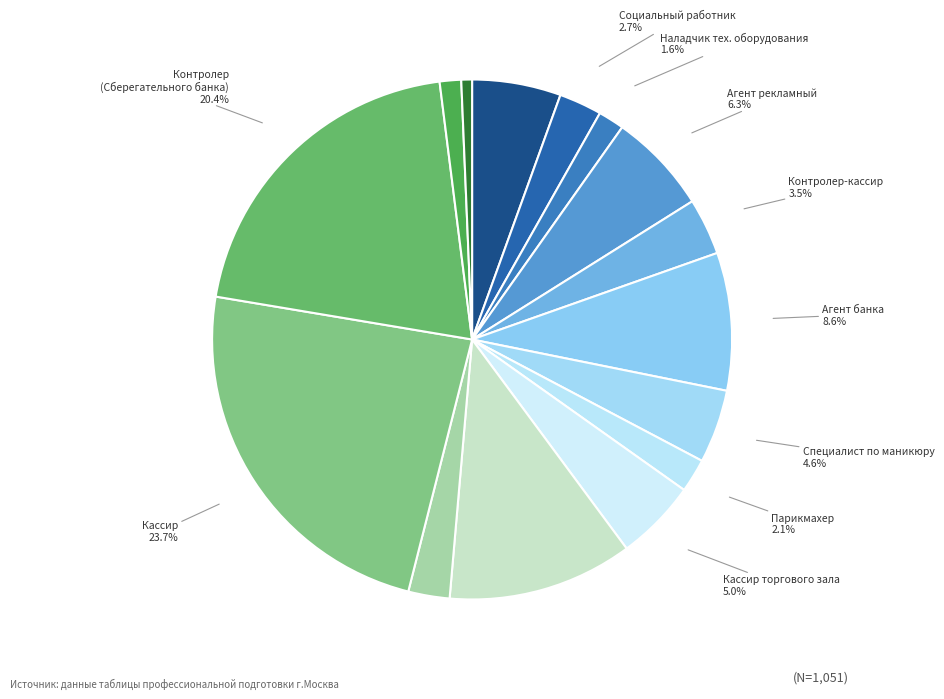

Is there any slice that represents more than half of the pie?

No